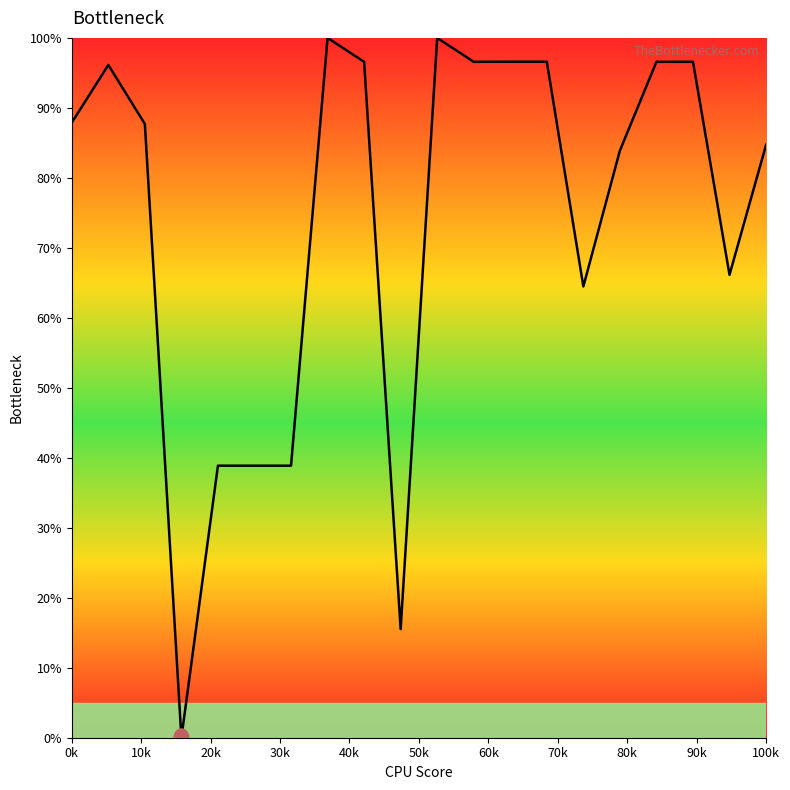

Is this an area chart (filled region under the line)?

No